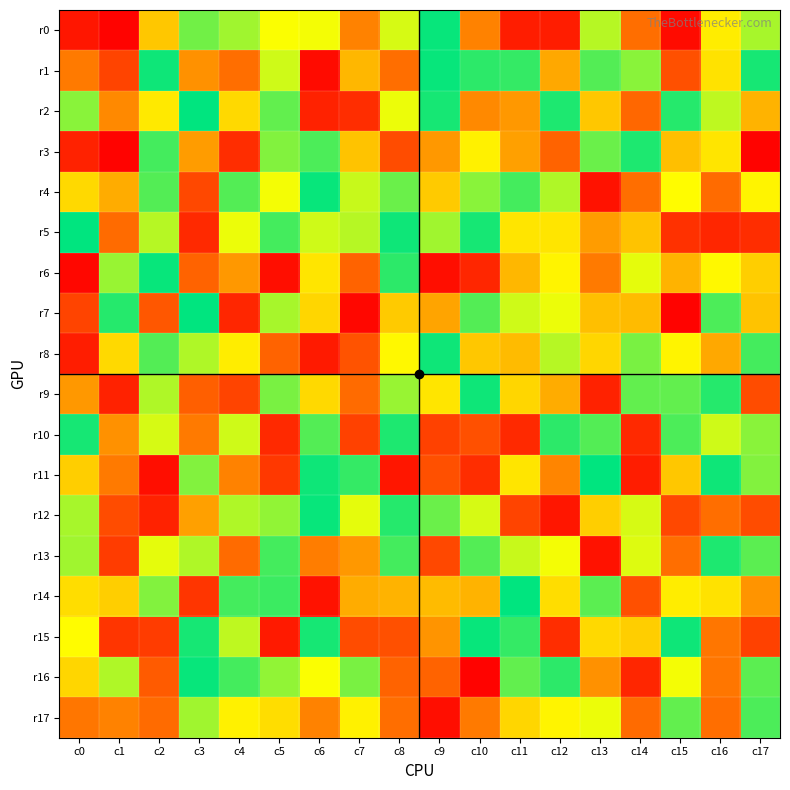

Reading left to right, what are all the values shown in this chart?

r0: c0=6	c1=1	c2=52	c3=85	c4=79	c5=67	c6=68	c7=34	c8=72	c9=99	c10=34	c11=8	c12=8	c13=76	c14=29	c15=3	c16=62	c17=78
r1: c0=32	c1=18	c2=98	c3=38	c4=29	c5=73	c6=3	c7=48	c8=29	c9=99	c10=94	c11=93	c12=44	c13=89	c14=82	c15=21	c16=59	c17=97
r2: c0=82	c1=36	c2=61	c3=100	c4=57	c5=87	c6=9	c7=12	c8=69	c9=97	c10=36	c11=40	c12=96	c13=52	c14=27	c15=95	c16=75	c17=47
r3: c0=9	c1=1	c2=91	c3=41	c4=12	c5=83	c6=90	c7=51	c8=20	c9=40	c10=63	c11=42	c12=26	c13=86	c14=96	c15=50	c16=60	c17=1
r4: c0=57	c1=45	c2=89	c3=19	c4=89	c5=68	c6=99	c7=74	c8=86	c9=53	c10=82	c11=91	c12=77	c13=5	c14=29	c15=66	c16=28	c17=64
r5: c0=100	c1=28	c2=76	c3=11	c4=69	c5=91	c6=73	c7=76	c8=98	c9=79	c10=97	c11=60	c12=60	c13=41	c14=51	c15=13	c16=10	c17=12
r6: c0=2	c1=80	c2=99	c3=26	c4=40	c5=4	c6=60	c7=26	c8=94	c9=4	c10=10	c11=48	c12=64	c13=32	c14=70	c15=47	c16=65	c17=54
r7: c0=18	c1=95	c2=23	c3=100	c4=10	c5=78	c6=56	c7=2	c8=53	c9=43	c10=89	c11=73	c12=69	c13=50	c14=49	c15=1	c16=90	c17=51
r8: c0=8	c1=57	c2=89	c3=77	c4=62	c5=26	c6=7	c7=22	c8=65	c9=98	c10=52	c11=49	c12=76	c13=56	c14=84	c15=64	c16=44	c17=91
r9: c0=40	c1=9	c2=77	c3=25	c4=18	c5=84	c6=57	c7=28	c8=80	c9=60	c10=98	c11=56	c12=45	c13=9	c14=87	c15=87	c16=95	c17=20
r10: c0=97	c1=38	c2=72	c3=32	c4=73	c5=11	c6=89	c7=17	c8=96	c9=17	c10=21	c11=11	c12=94	c13=89	c14=11	c15=90	c16=73	c17=82
r11: c0=54	c1=32	c2=4	c3=83	c4=34	c5=15	c6=98	c7=93	c8=6	c9=21	c10=12	c11=60	c12=35	c13=100	c14=8	c15=52	c16=98	c17=83
r12: c0=78	c1=20	c2=9	c3=42	c4=77	c5=81	c6=99	c7=70	c8=95	c9=86	c10=72	c11=18	c12=6	c13=54	c14=72	c15=19	c16=29	c17=20
r13: c0=79	c1=16	c2=70	c3=77	c4=28	c5=91	c6=33	c7=40	c8=91	c9=19	c10=89	c11=74	c12=68	c13=5	c14=71	c15=29	c16=96	c17=88
r14: c0=58	c1=54	c2=83	c3=14	c4=91	c5=92	c6=5	c7=45	c8=47	c9=49	c10=47	c11=100	c12=58	c13=88	c14=21	c15=62	c16=59	c17=39
r15: c0=66	c1=14	c2=16	c3=97	c4=75	c5=7	c6=97	c7=20	c8=21	c9=39	c10=99	c11=93	c12=12	c13=57	c14=54	c15=98	c16=31	c17=17
r16: c0=56	c1=77	c2=24	c3=99	c4=91	c5=81	c6=67	c7=84	c8=26	c9=26	c10=1	c11=87	c12=94	c13=38	c14=10	c15=68	c16=31	c17=88
r17: c0=31	c1=34	c2=28	c3=79	c4=63	c5=58	c6=34	c7=63	c8=29	c9=4	c10=32	c11=56	c12=64	c13=69	c14=28	c15=87	c16=29	c17=90